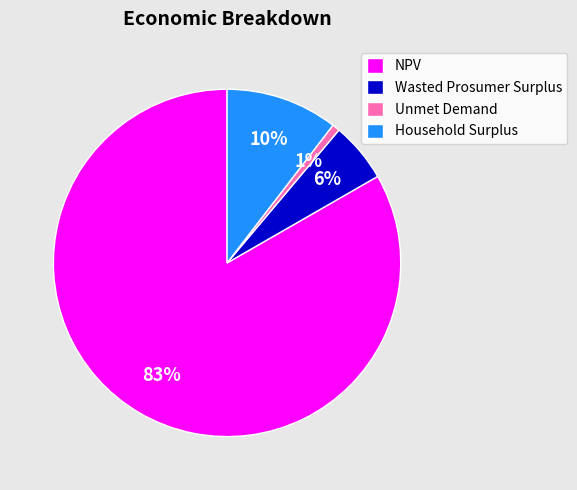

Do Household Surplus and Unmet Demand together represent more than half of the pie?

No